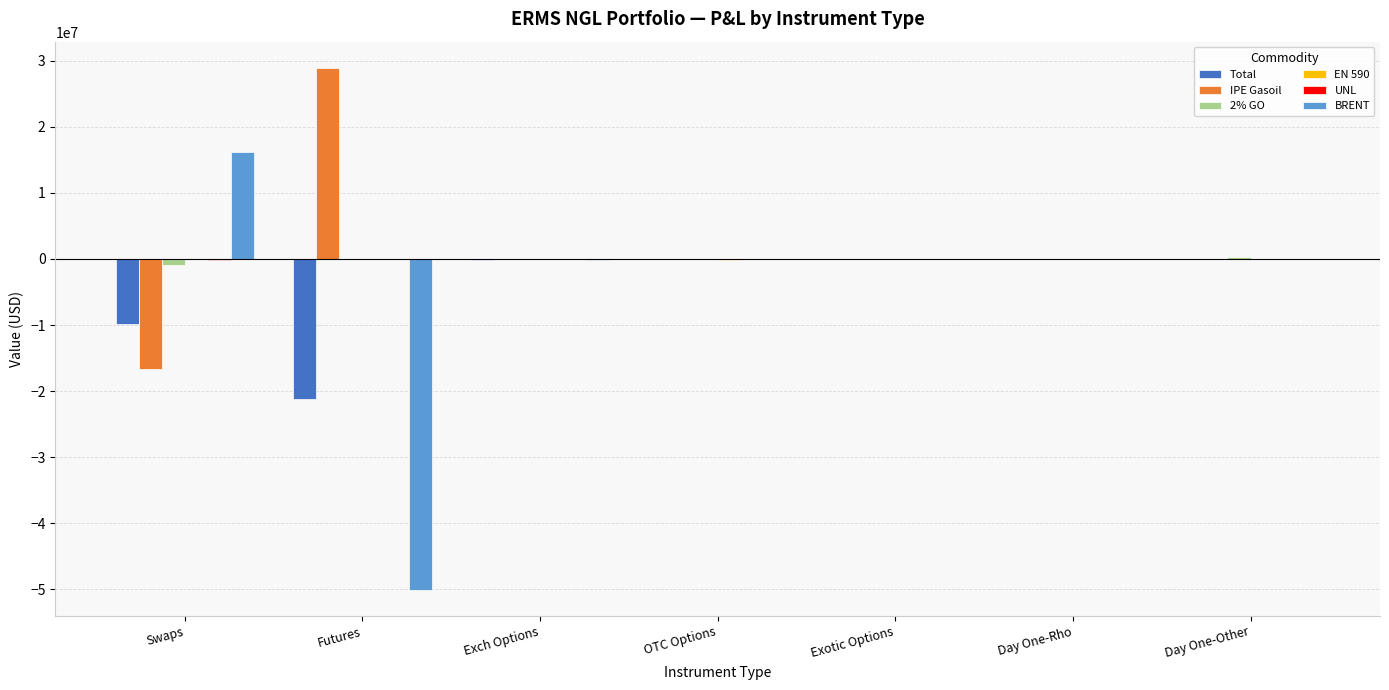

What is the greatest value displayed?

28937540.0